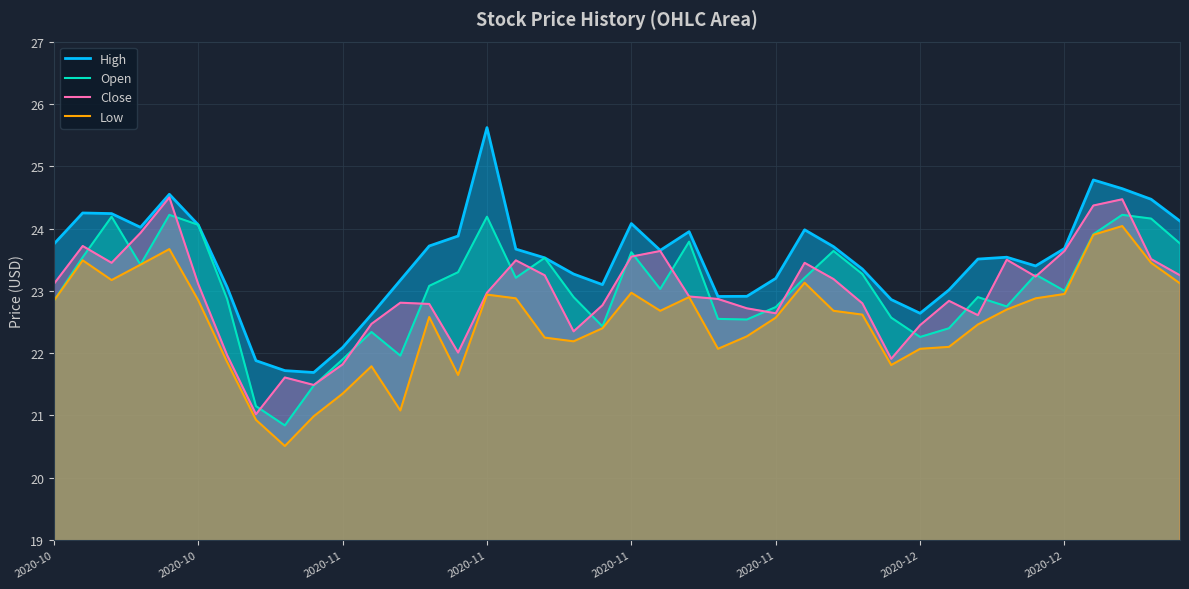

How many values in the High series are below 23?

9